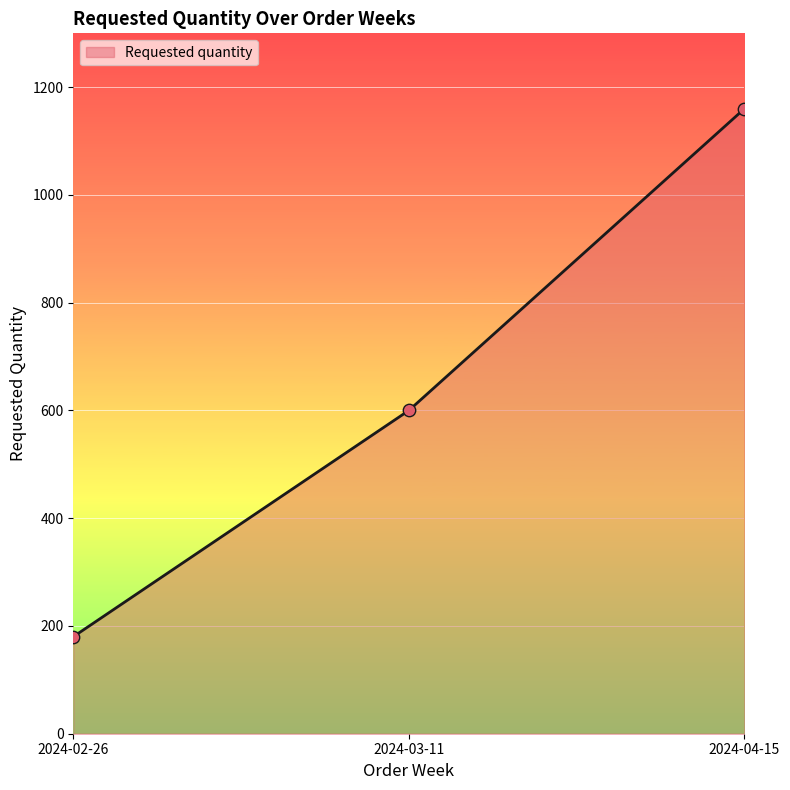

Which has a higher value, 2024-02-26 or 2024-03-11?

2024-03-11